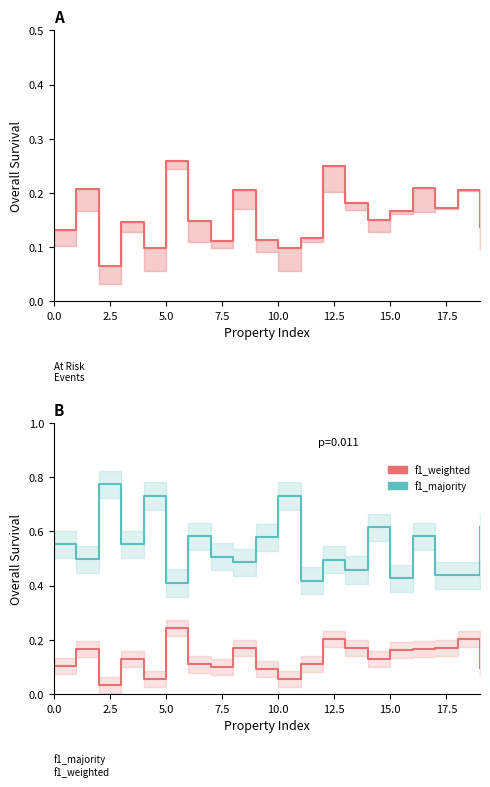

True or false: f1_majority and f1_weighted cross at least once.

False